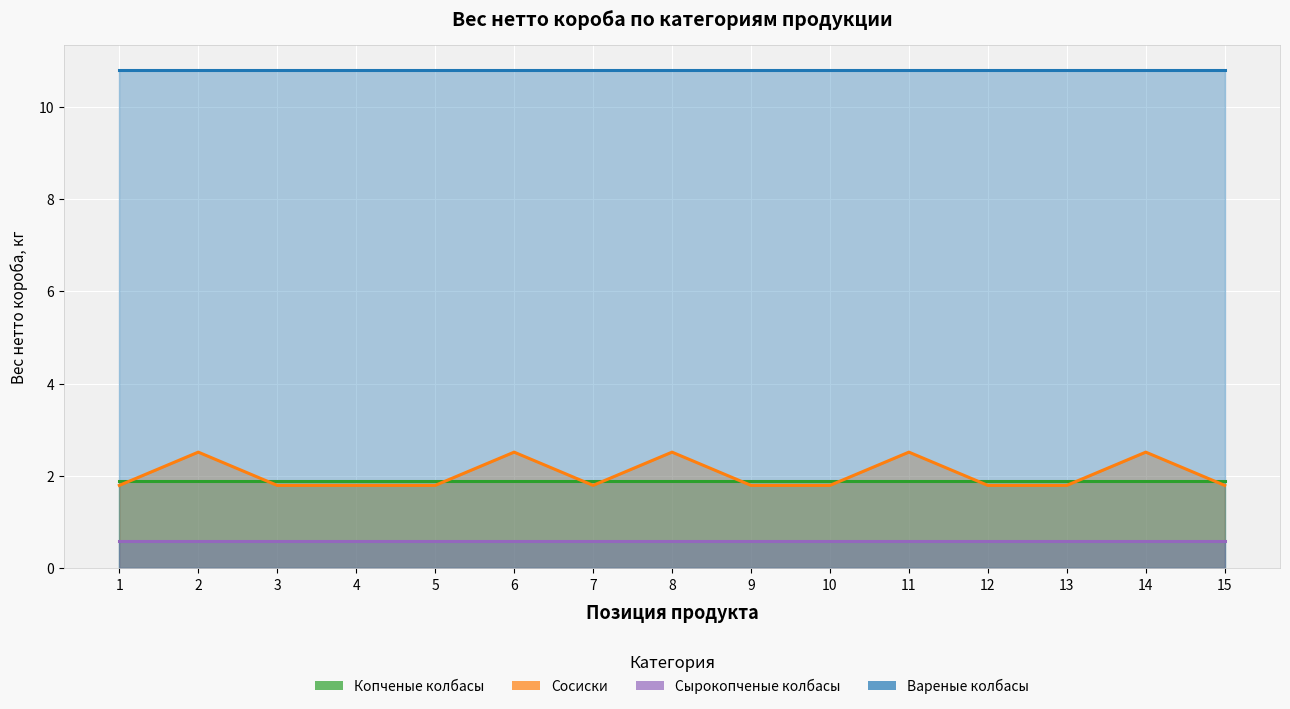

Is it true that Копченые колбасы equals 1.9 at 14?

True